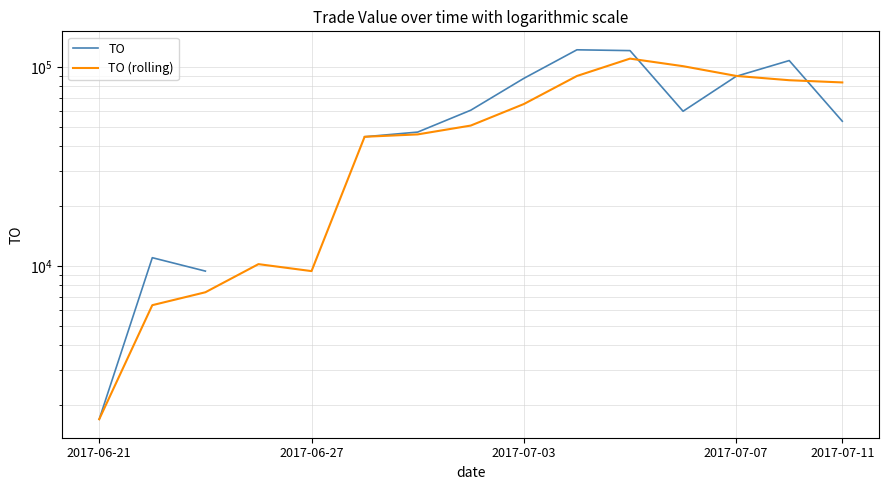

What is the spread (max minus min) of values at 7?

9870.0